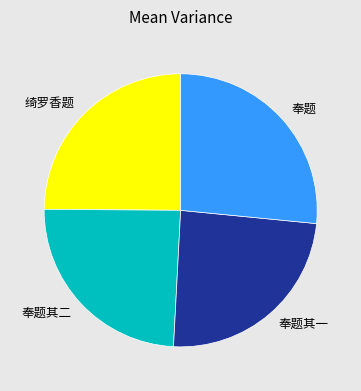

Is the sum of 奉题其二 and 奉题其一 greater than half?

No